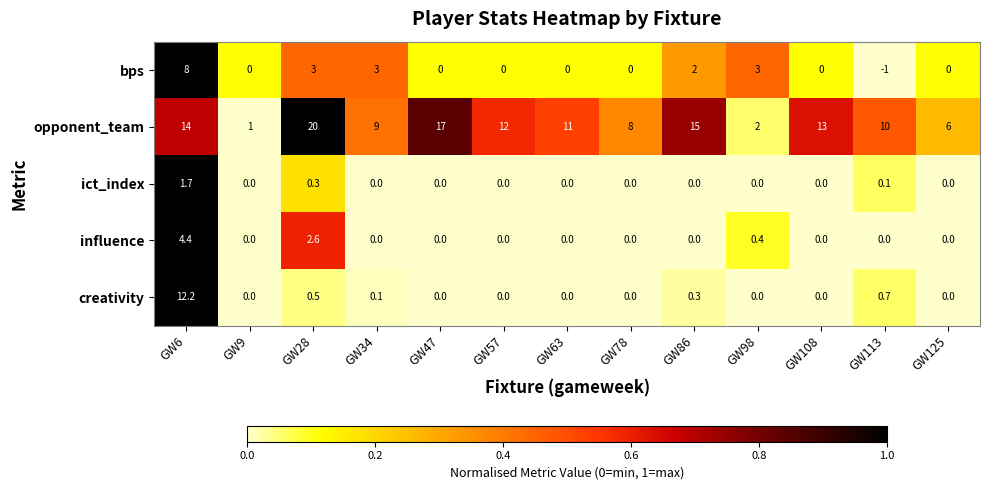

What is the total value across all series at GW86?

17.3